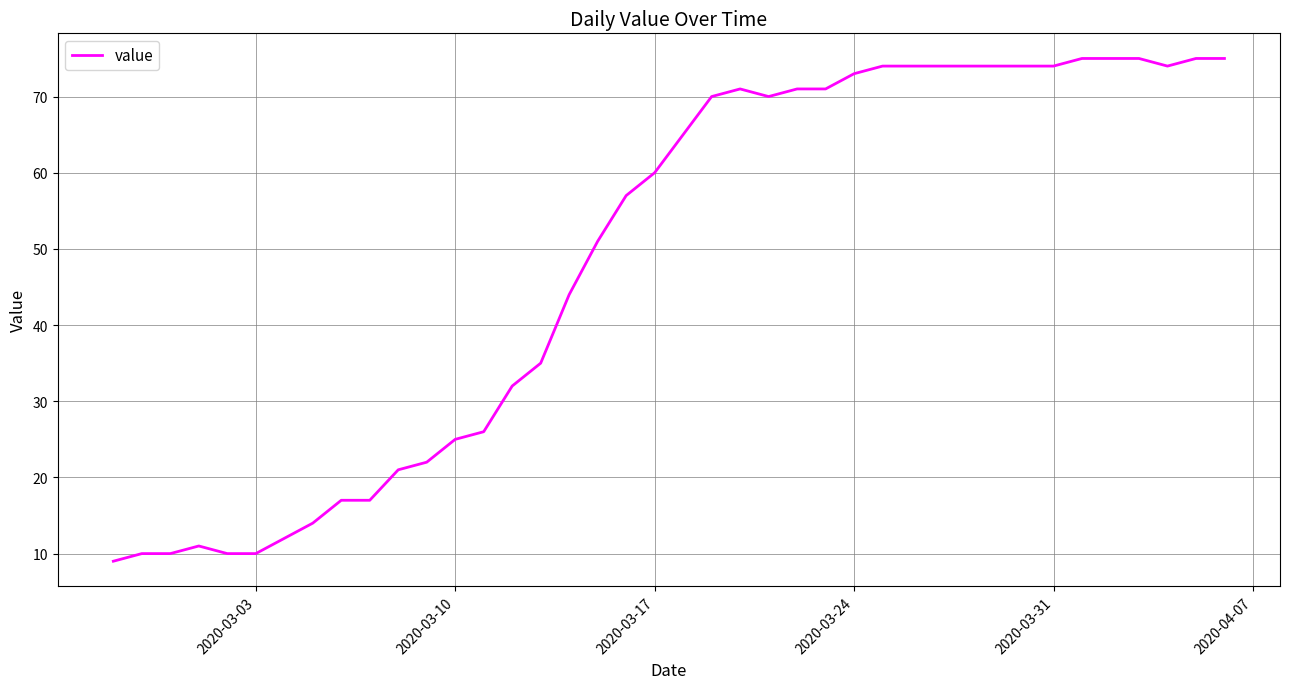

What is the maximum value shown in the chart?

75